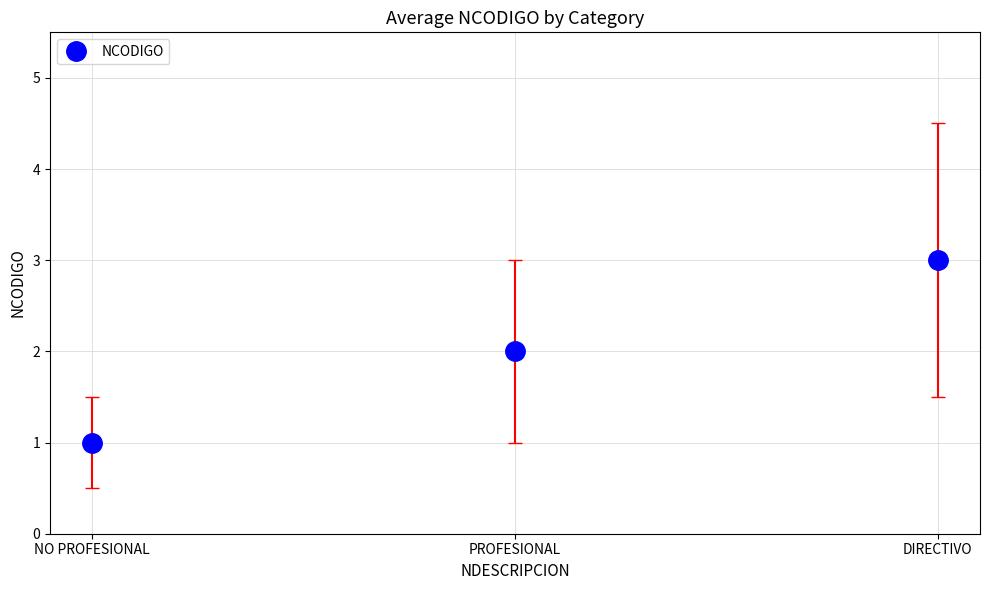

What is the greatest value displayed?

3